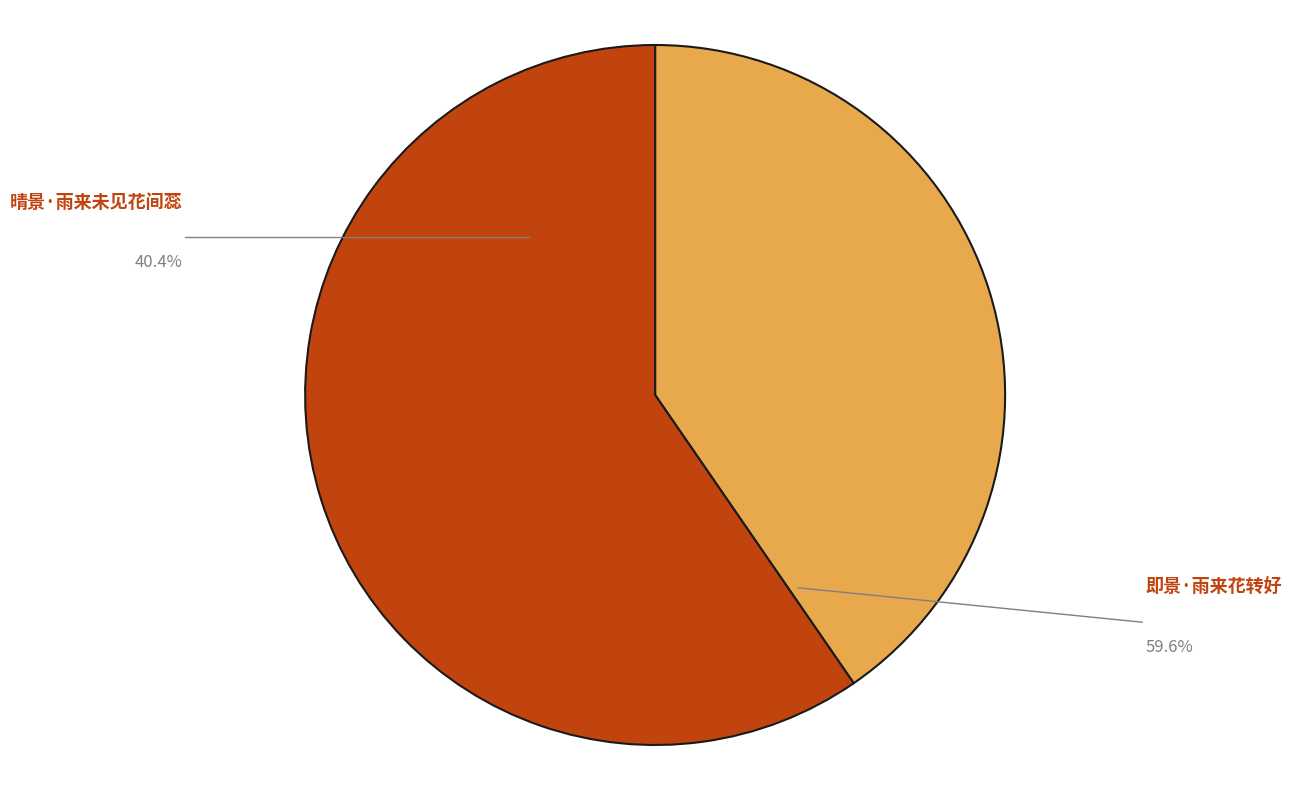

To the nearest percent, what is the difference between the 晴景·雨来未见花间蕊 and 即景·雨来花转好 slice percentages?

19%